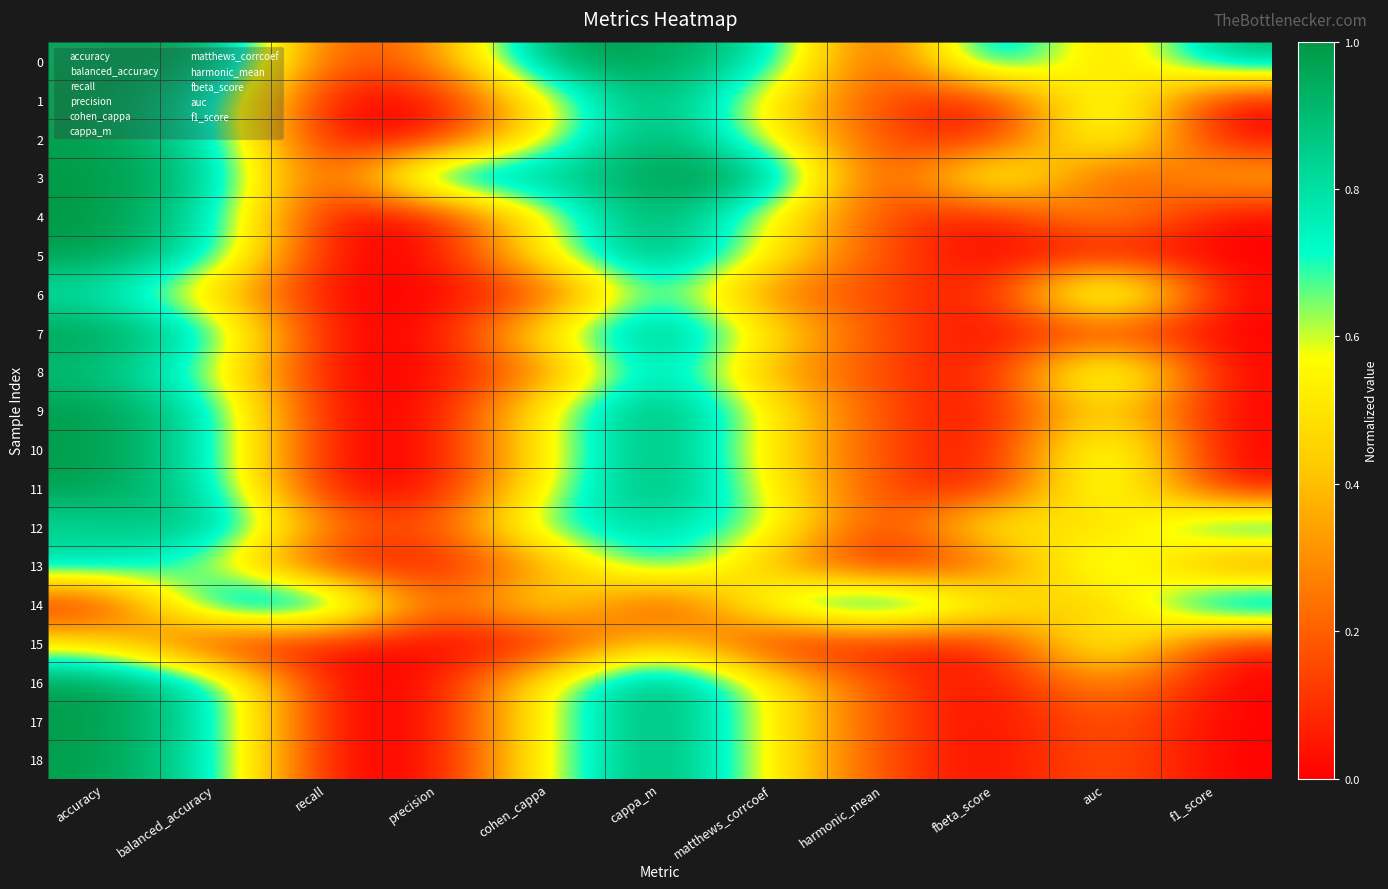

What is the spread (max minus min) of values at cappa_m?

1.0